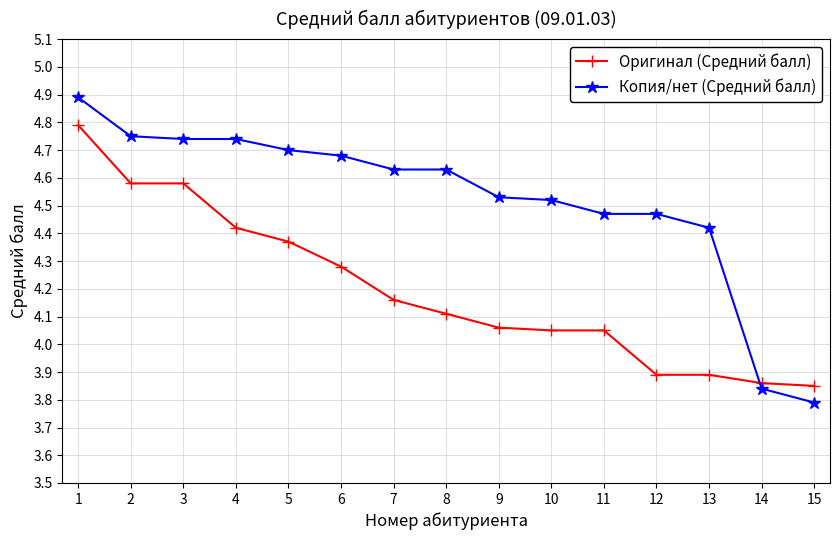

How many Копия/нет (Средний балл) values are between 4 and 5?

13